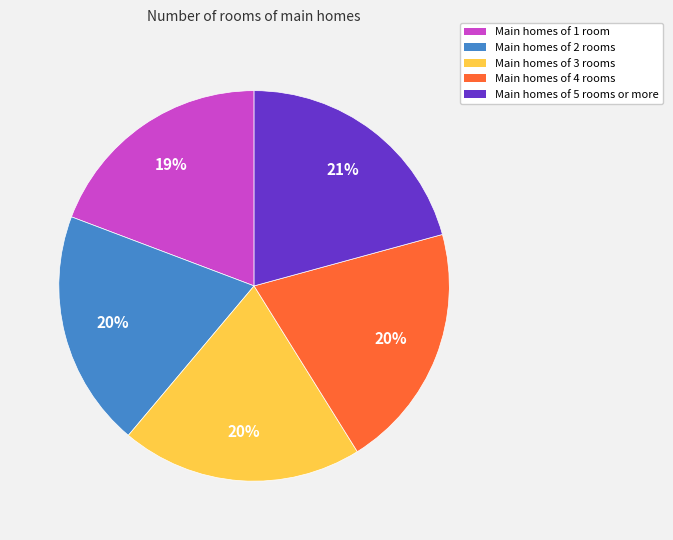

Is there any slice that represents more than half of the pie?

No